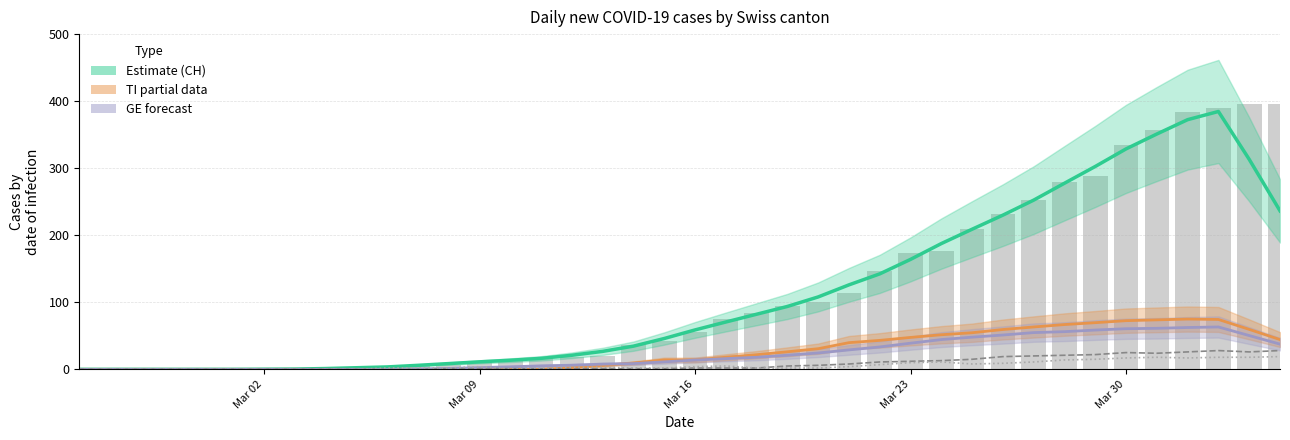

The value of VS at Mar 09 is 0. True or false?

True